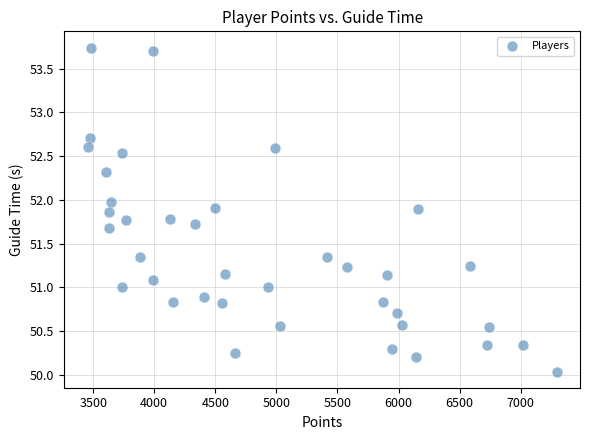

What is the range of Y values (max minus min)?

3.7